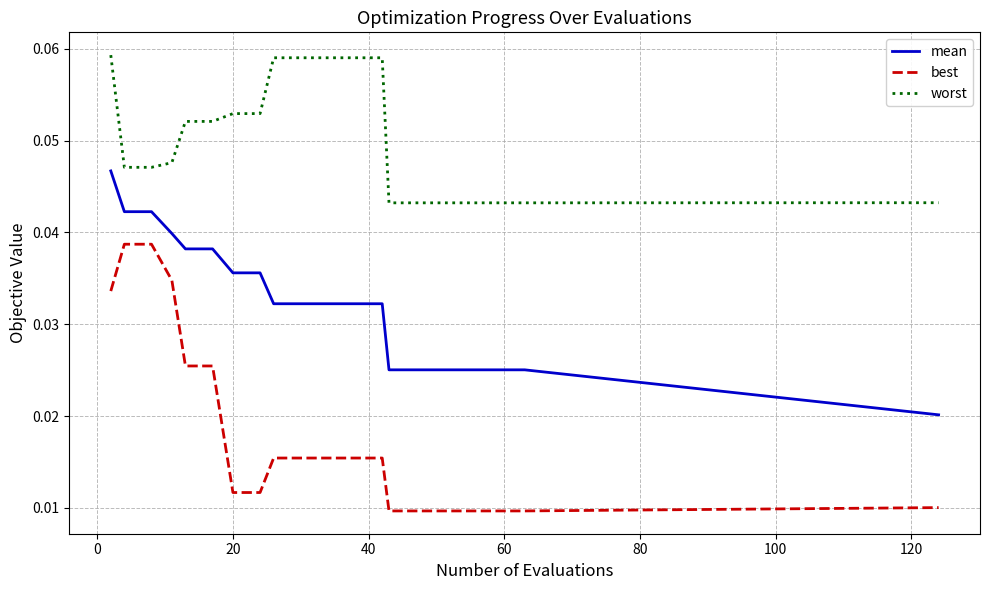

True or false: mean and best cross at least once.

False